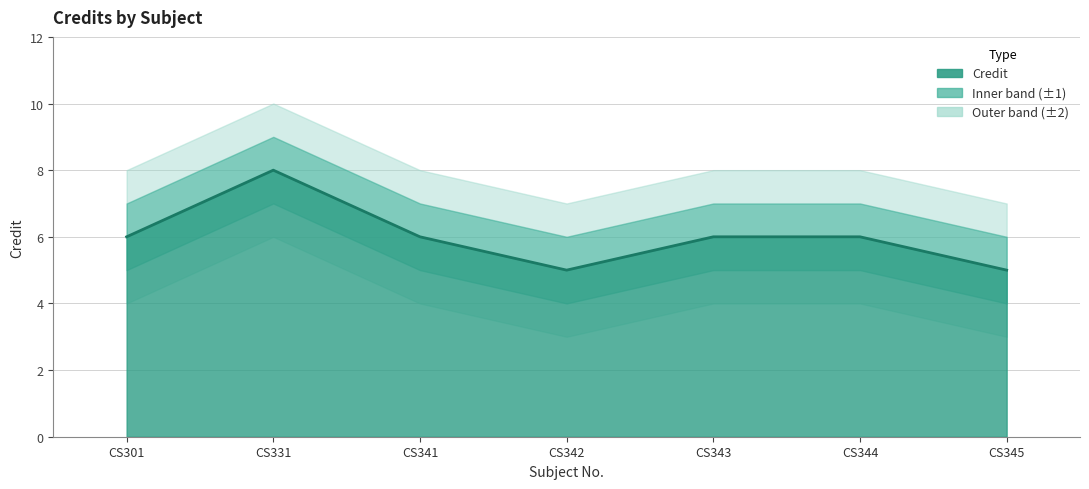

Rank the categories by value from highest to lowest.

CS331, CS301, CS341, CS343, CS344, CS342, CS345